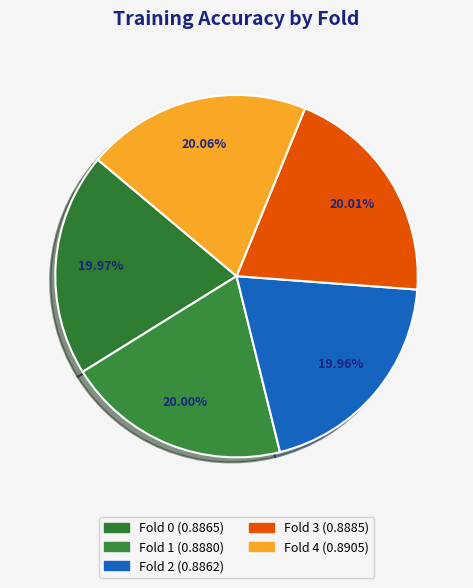

Does any single category account for the majority?

No